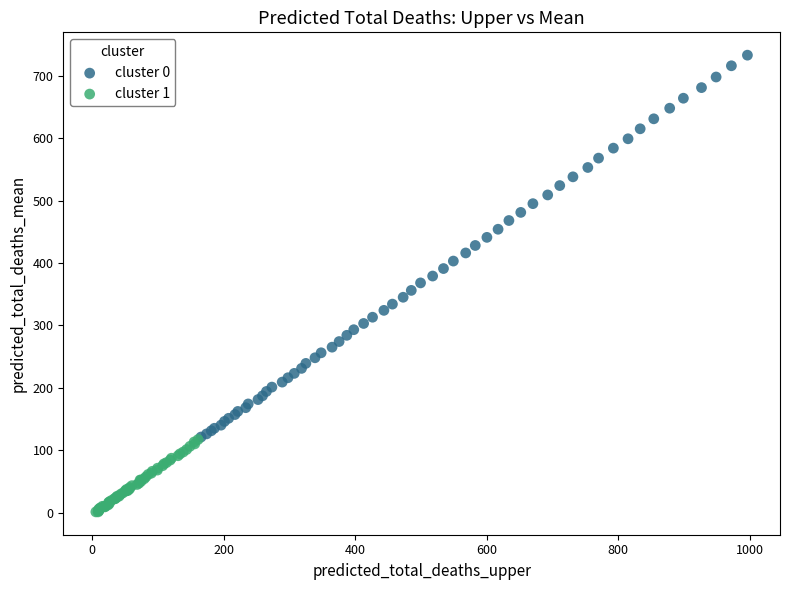

Which series has the widest spread of Y values?

cluster 0